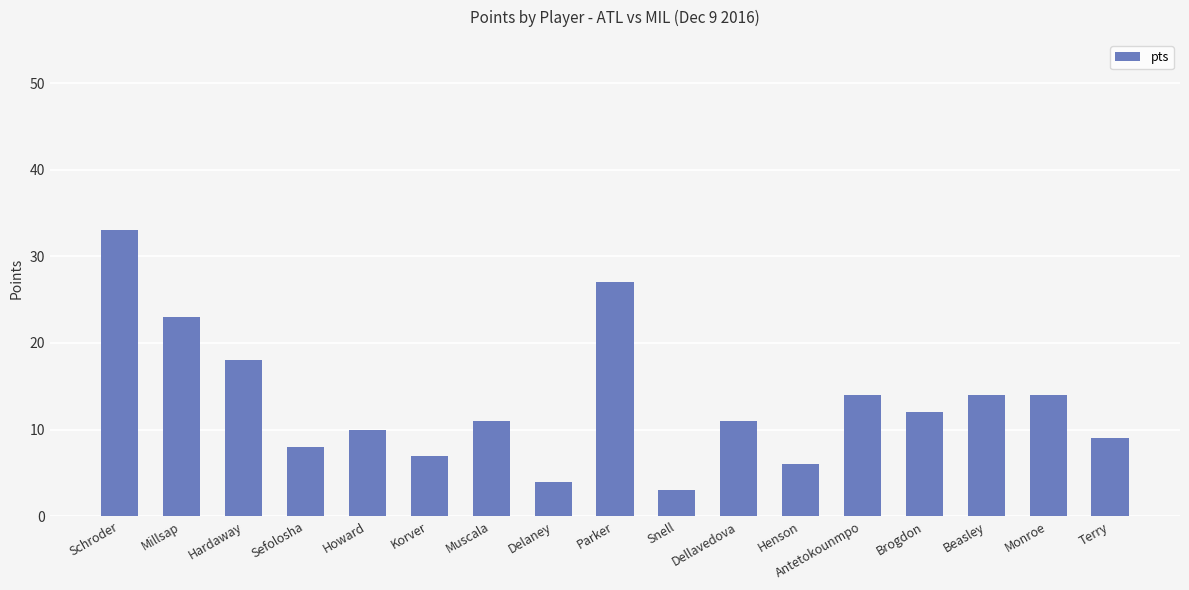

Are the bars grouped side by side (vs. stacked)?

No